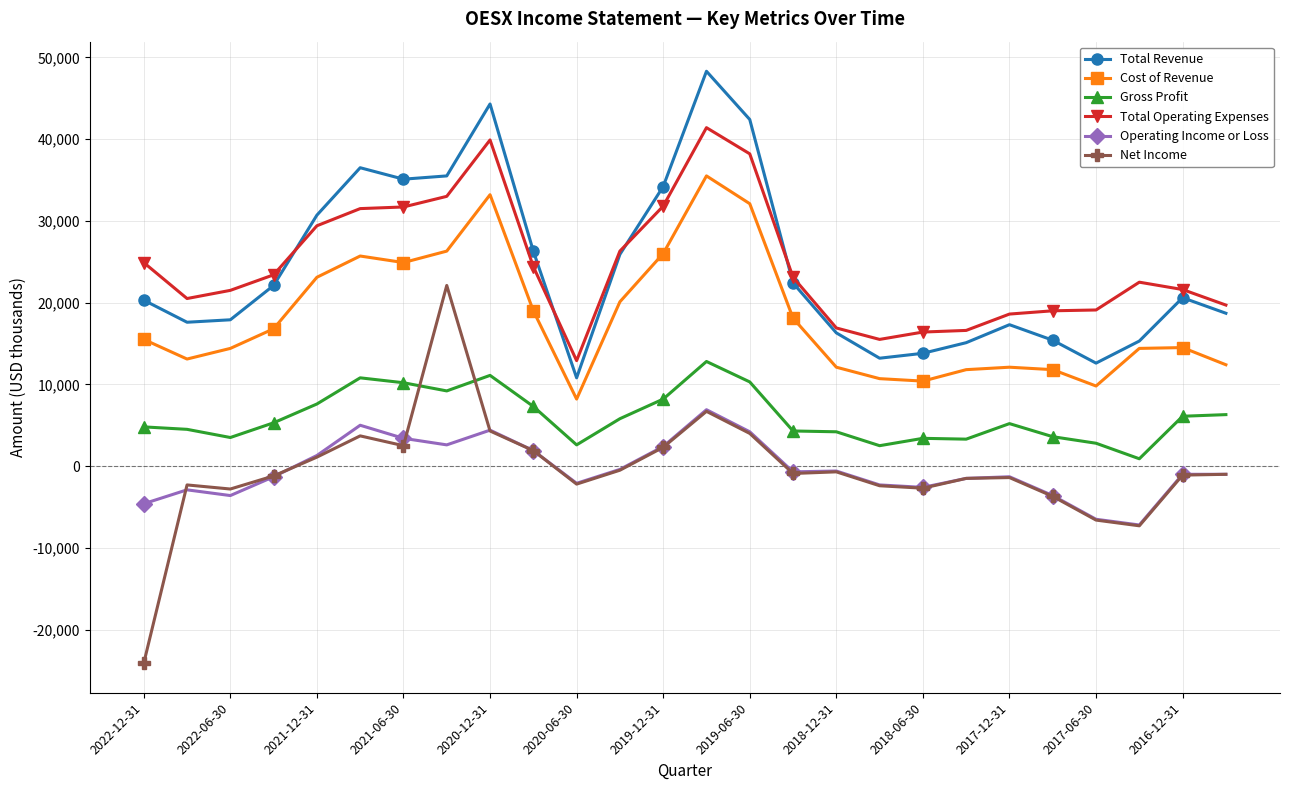

What is the smallest value displayed?

-24100